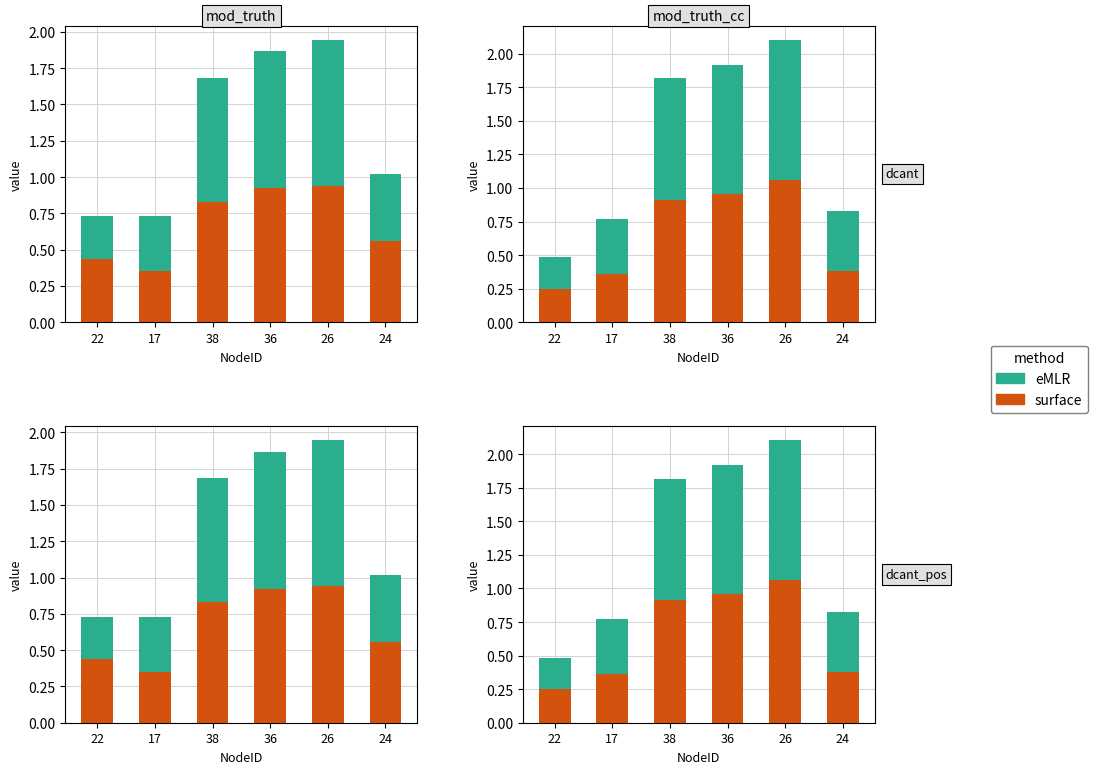

List the series in order of their peak value, lowest first.

eMLR, surface